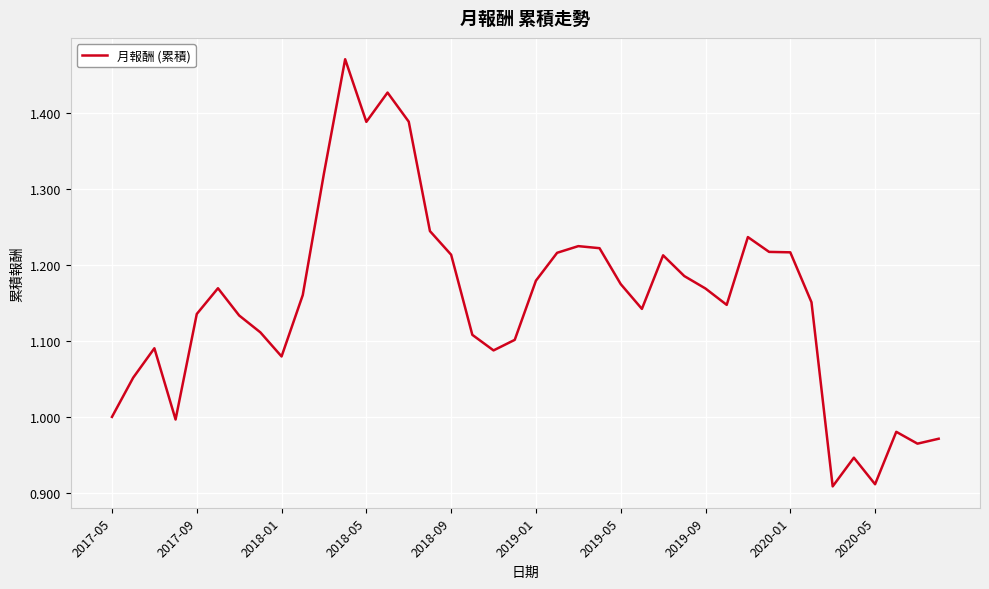

What is the difference between the maximum and minimum values?

0.6